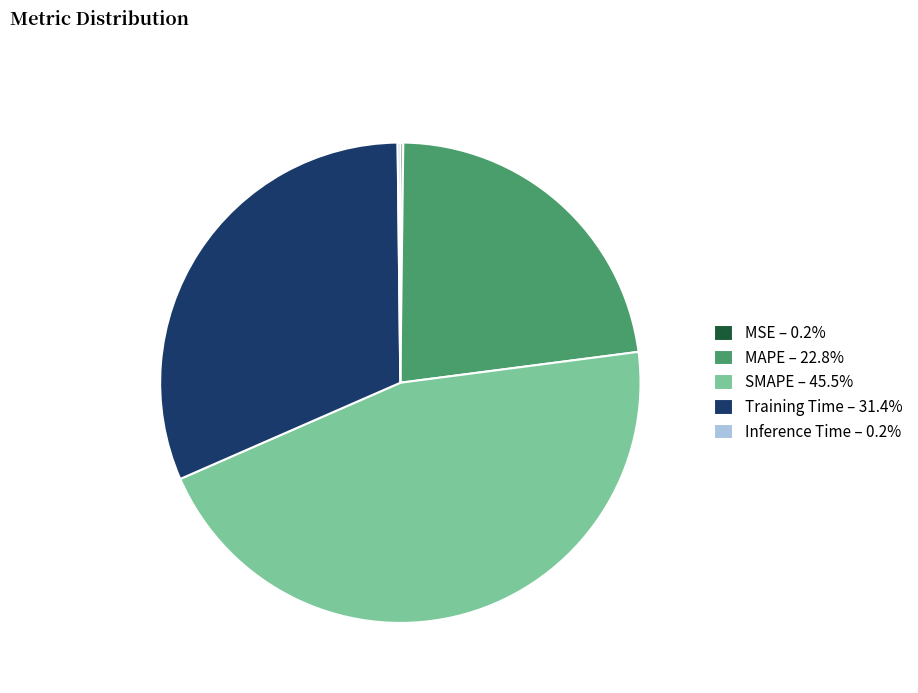

True or false: SMAPE accounts for 45% of the total.

True